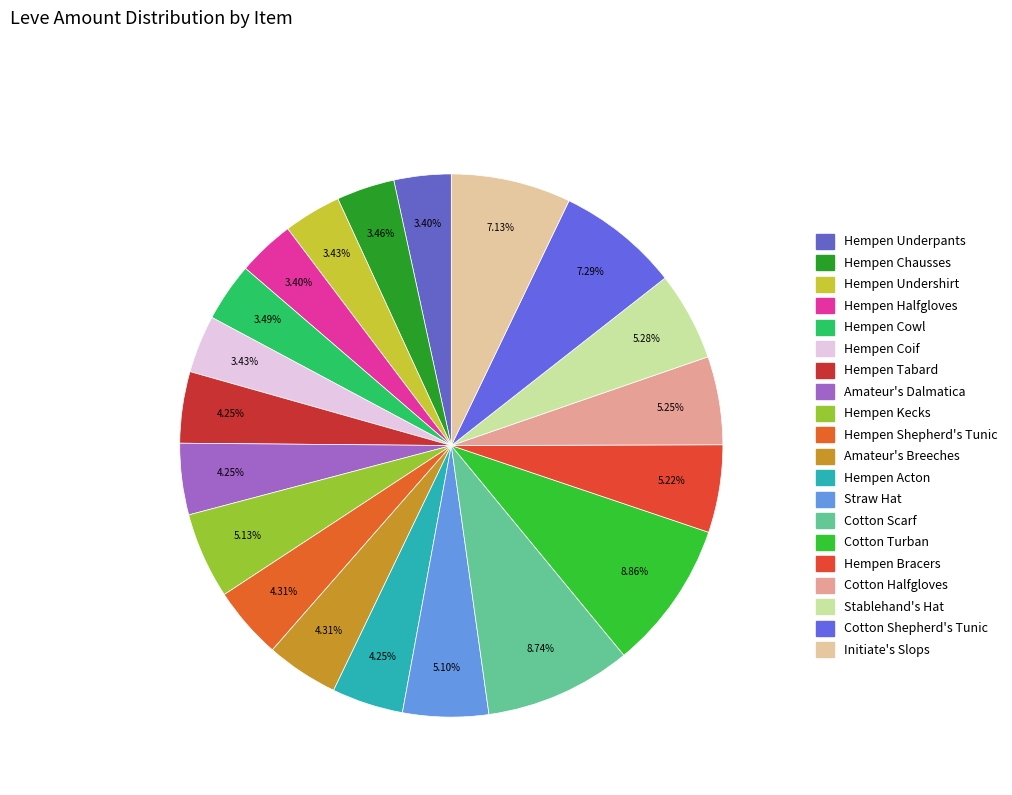

Does Straw Hat represent more than half of the total?

No